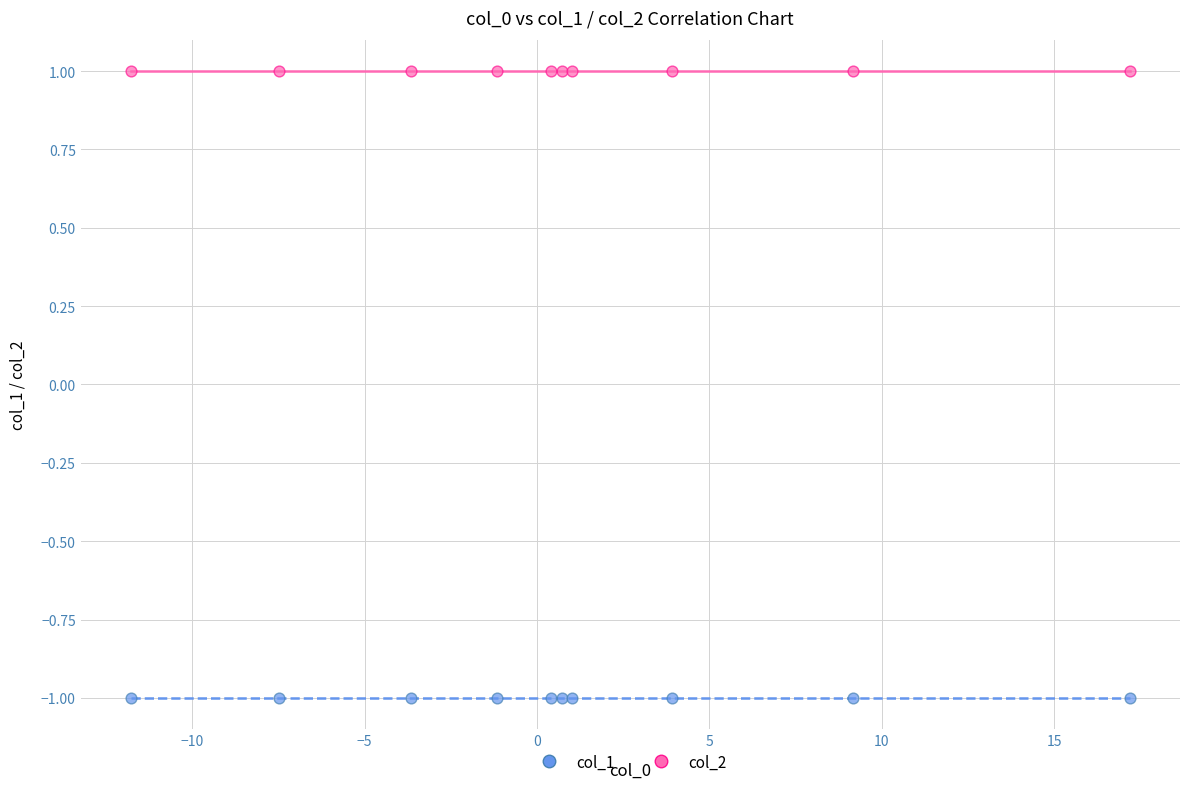

Which series reaches the minimum Y coordinate?

col_1